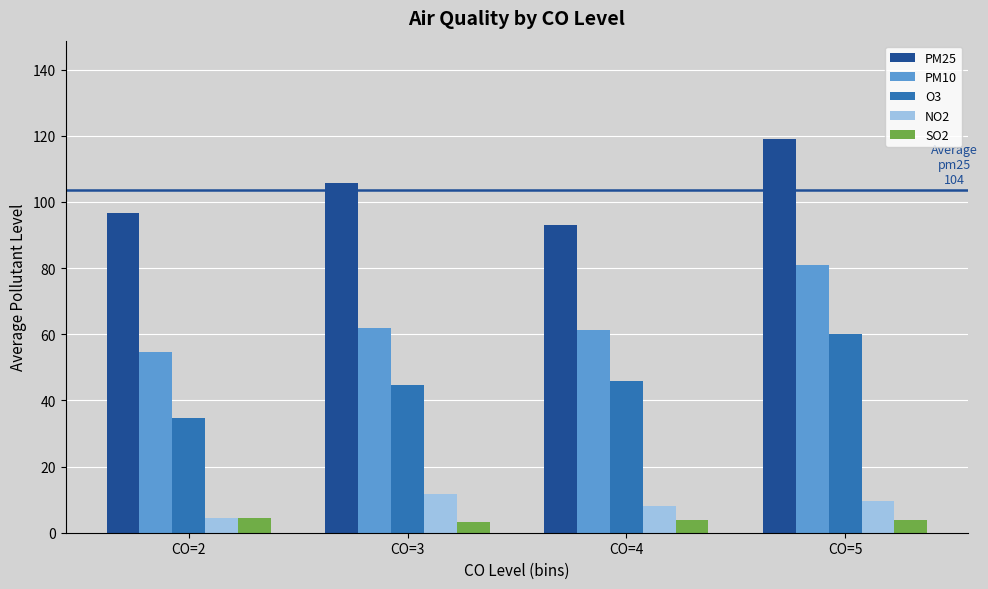

The value of SO2 at CO=5 is 3.7. True or false?

True